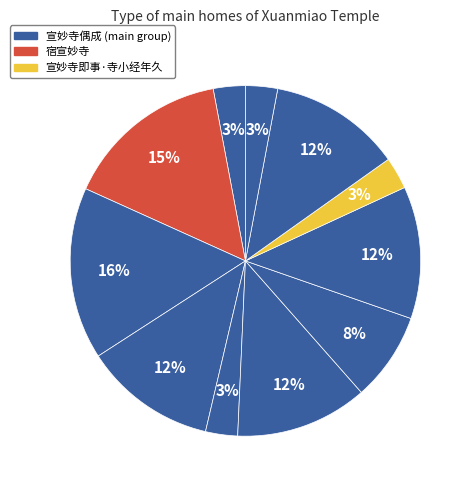

Rank the categories by value from lowest to highest.

宣妙寺偶成, 宣妙寺偶成·翠玉光中藤拄杖, 宣妙寺偶成·孤寺萧然寄碧岑, 宣妙寺即事·寺小经年久, 自山南过宣妙寺复会周约庵小燕, 宣妙寺偶成 其二, 宣妙寺即事, 宣妙寺偶成, 宣妙寺偶成 其一, 宿宣妙寺, 宣妙寺偶成